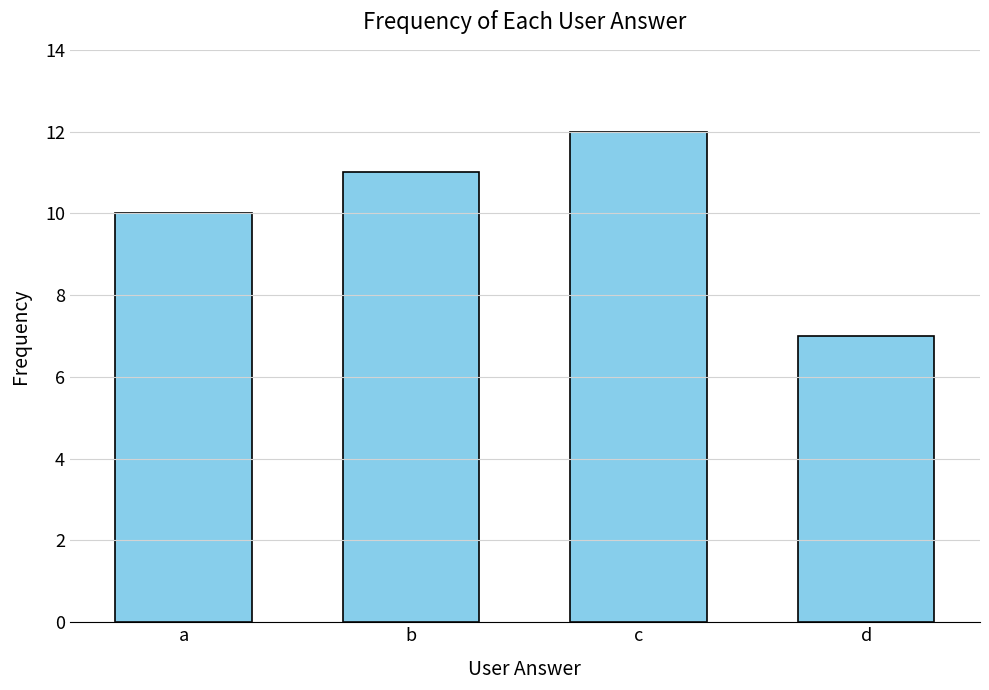

True or false: the data shows 4 at d.

False